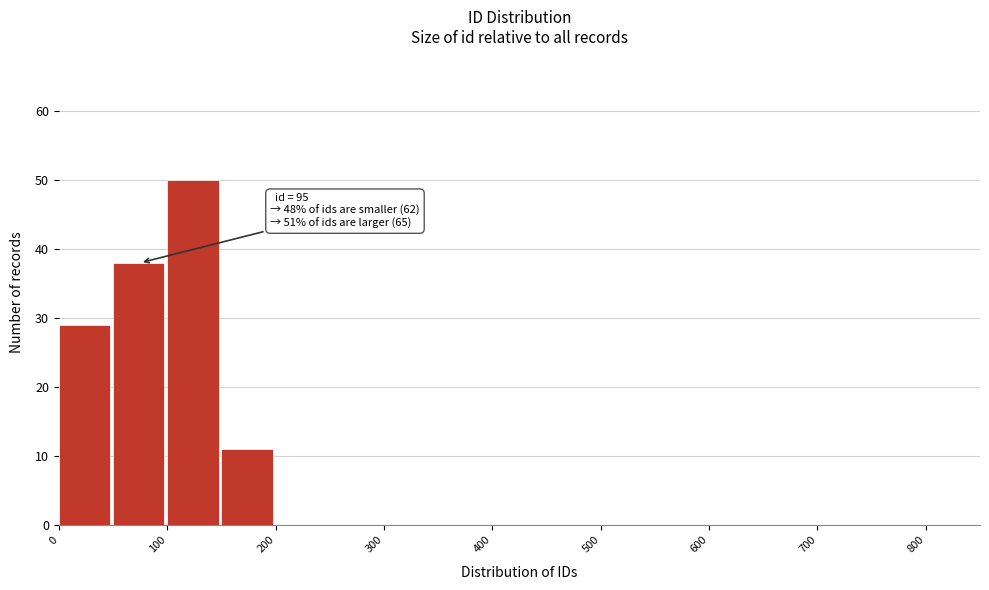

Over which range of the x-axis is the bar tallest?

100 to 150